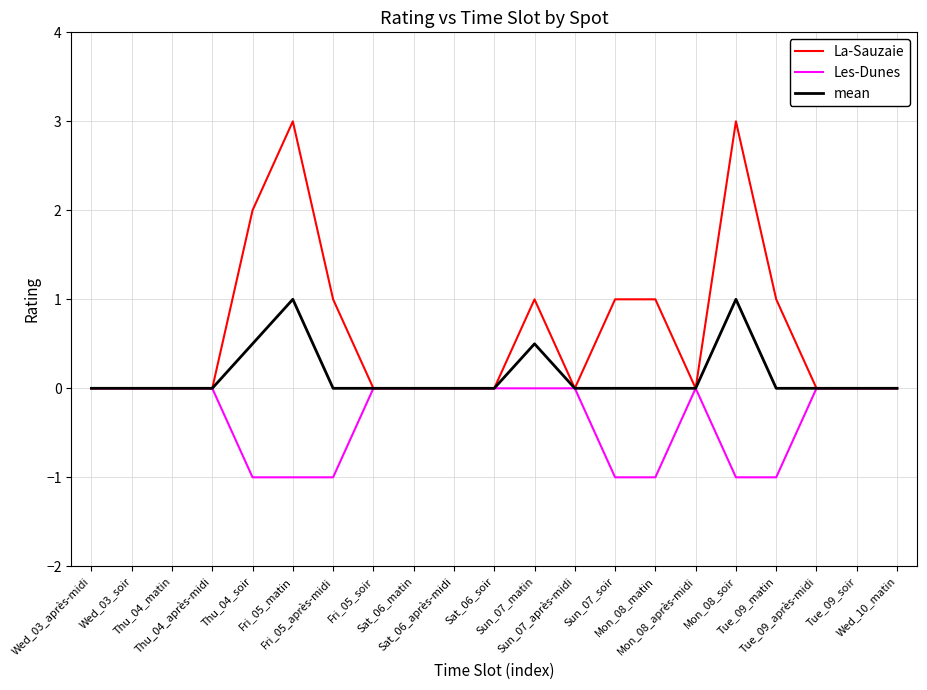

List the series in order of their overall mean, lowest first.

Les-Dunes, mean, La-Sauzaie